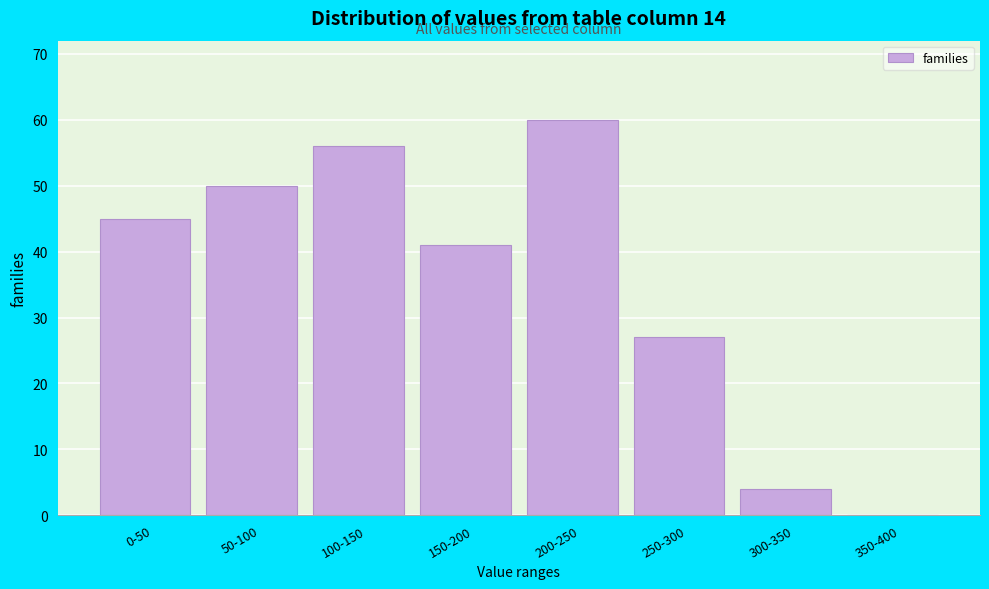

Reading left to right, transcribe all the data shown in this chart.

0-50=45	50-100=50	100-150=56	150-200=41	200-250=60	250-300=27	300-350=4	350-400=0